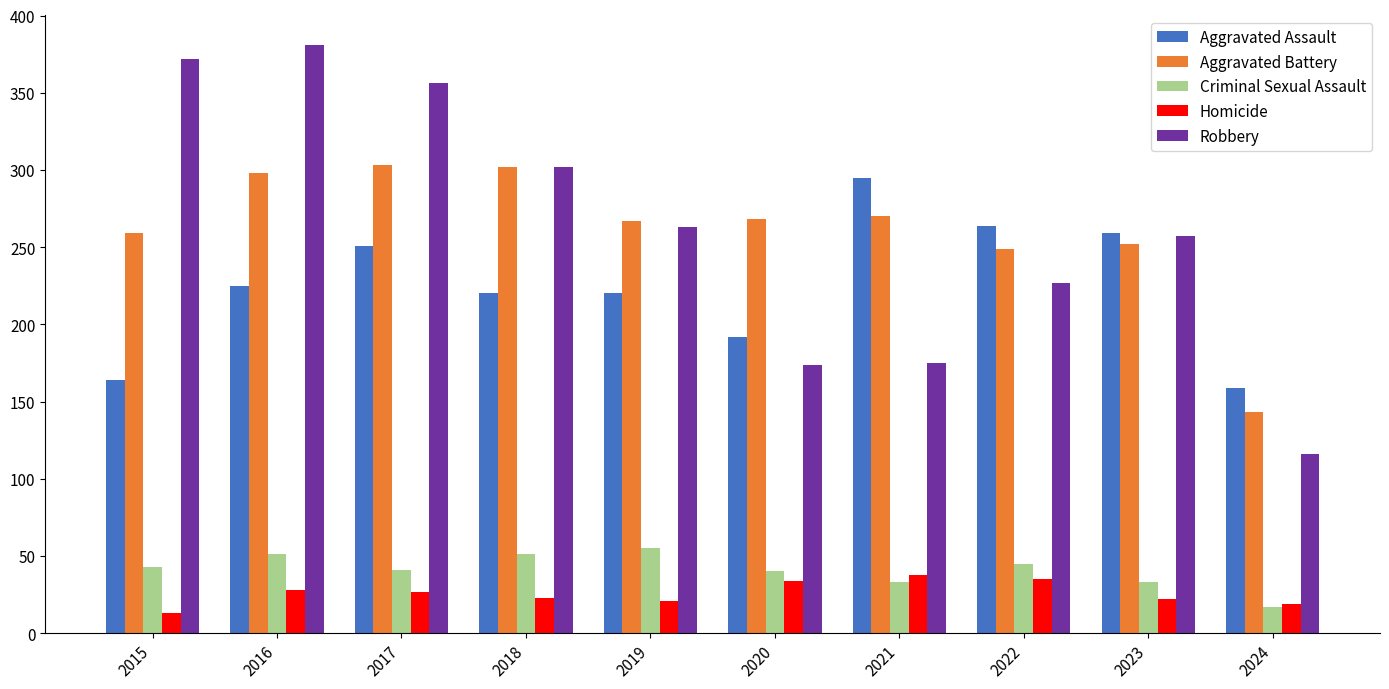

How many groups of bars are there?

10